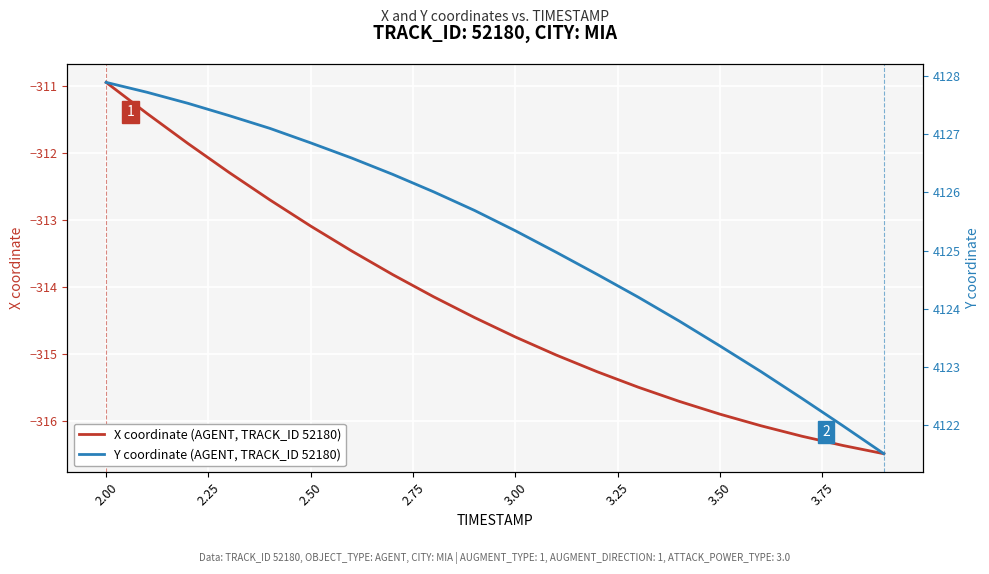

True or false: X coordinate (AGENT, TRACK_ID 52180) has a value of -315.9 at 3.50.

True